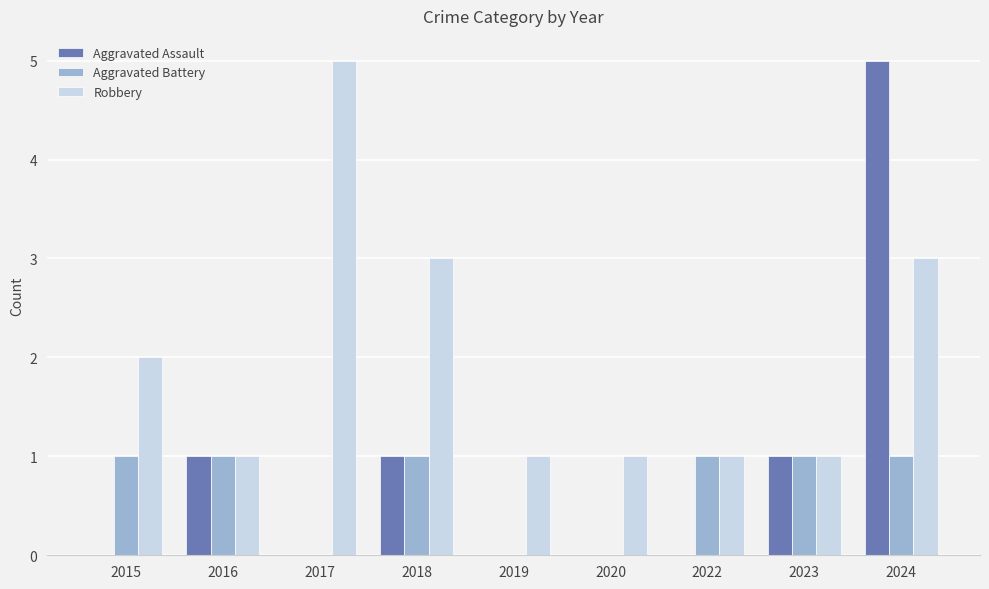

The Aggravated Battery series shows 0 at 2023. True or false?

False